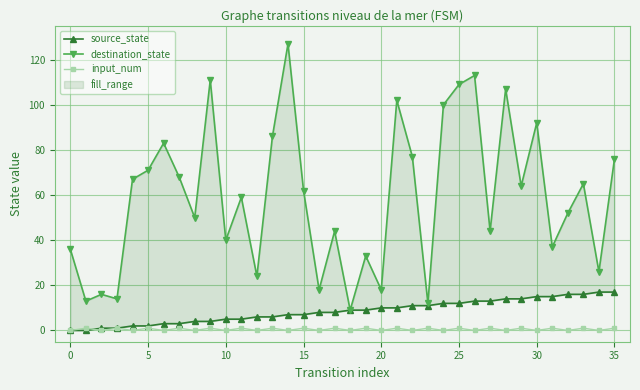

What is the value of the destination_state point at the 14th from the left?

86